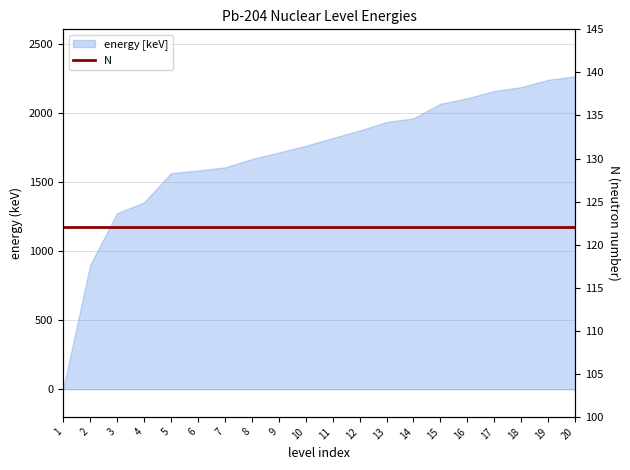

What value does the data have at 18?

2185.9